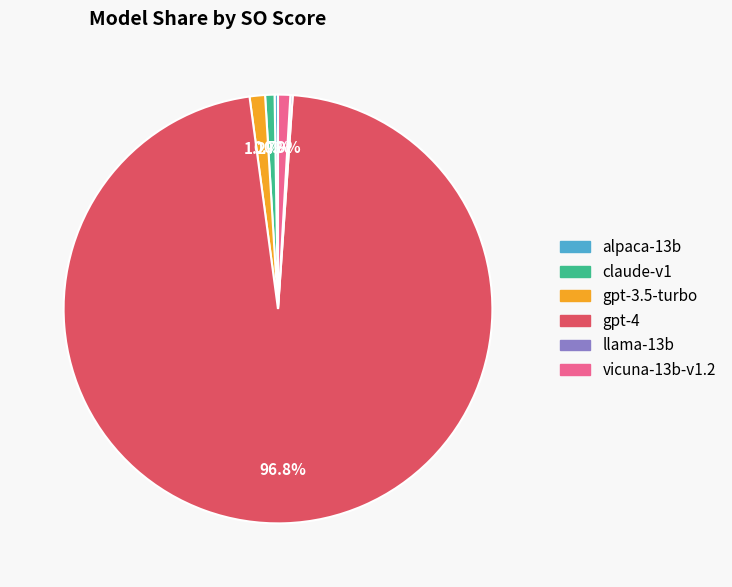

Which slice represents more than half of the pie?

gpt-4